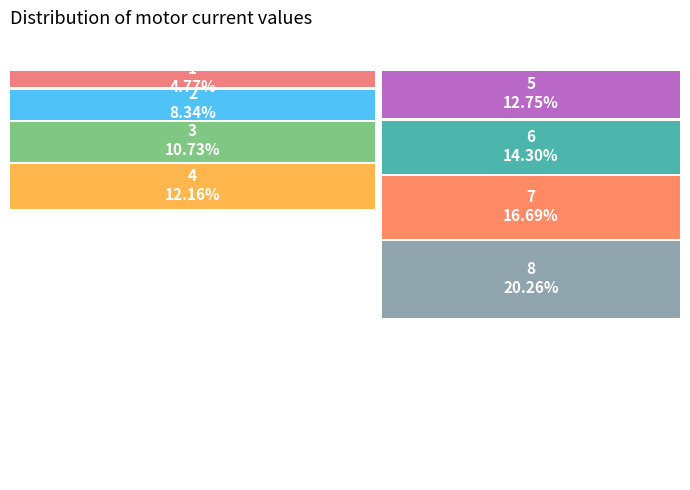

To the nearest percent, what portion does 8 represent?

20%